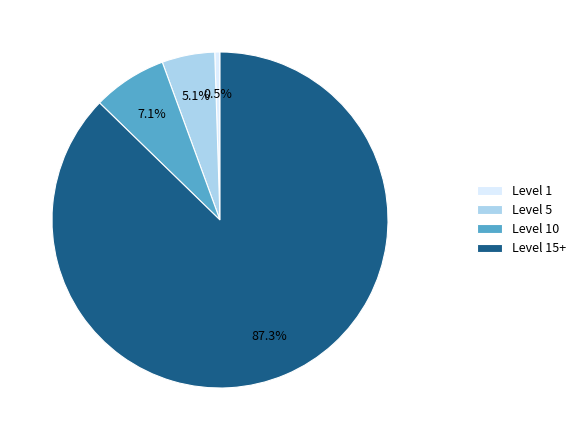

Rank the categories by value from lowest to highest.

Level 1, Level 5, Level 10, Level 15+